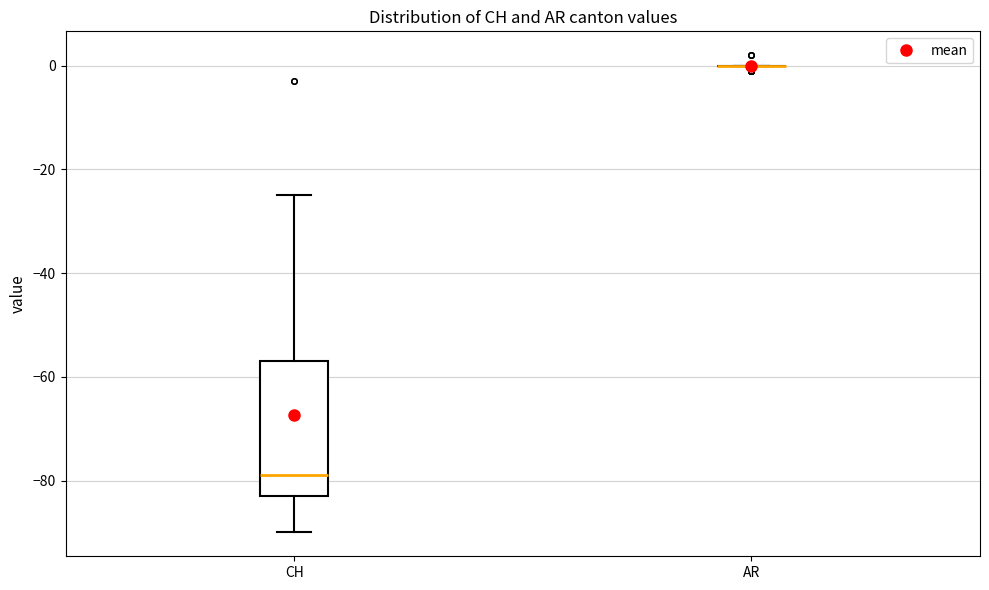

Where does the upper whisker of the box for CH end on the y-axis? The values are not printed on the chart, so give them approximately, as read against the axis.

-24